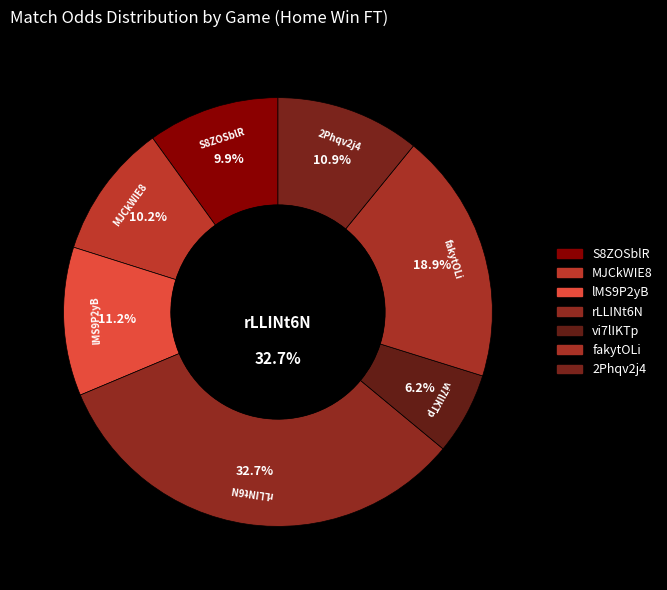

Does any single category account for the majority?

No